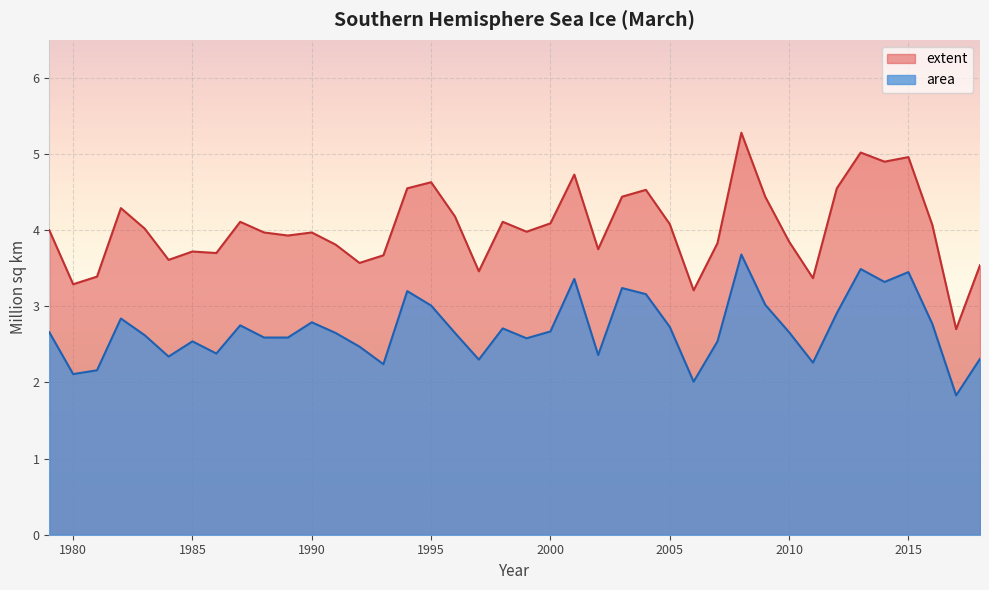

What is the difference between the maximum and minimum values in the area series?

1.9